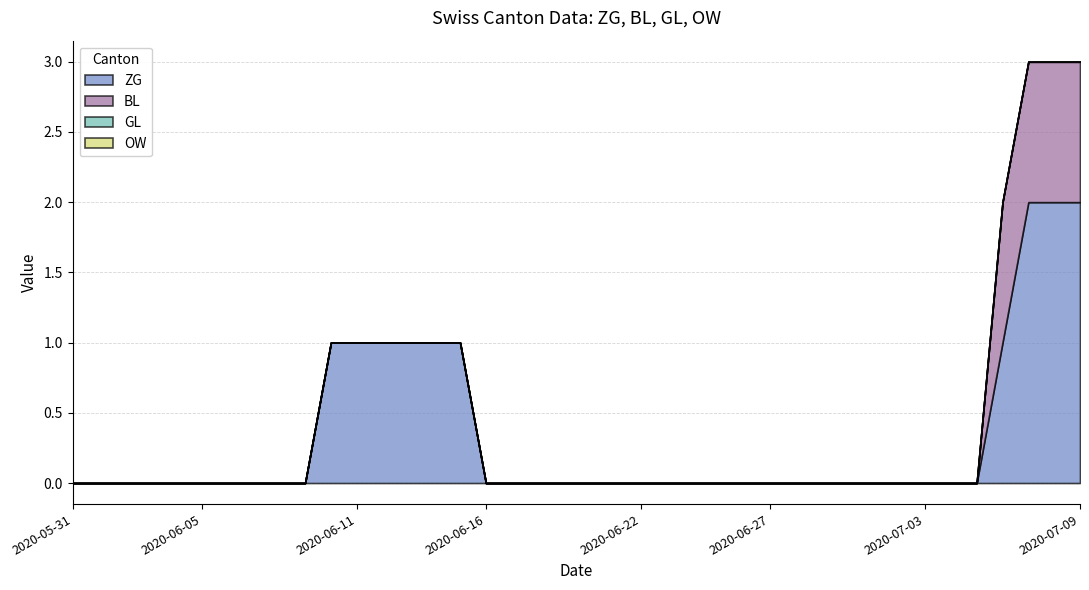

The value of ZG at 2020-06-01 is 0. True or false?

True